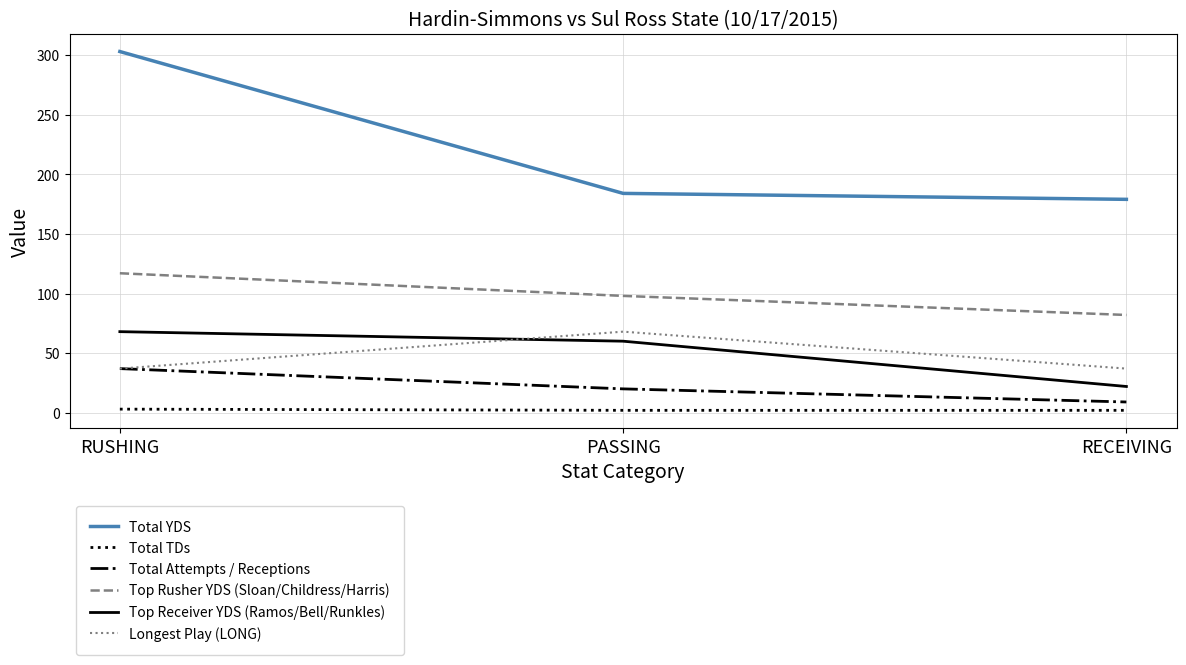

Which category has the lowest value in the Total Attempts / Receptions series?

RECEIVING